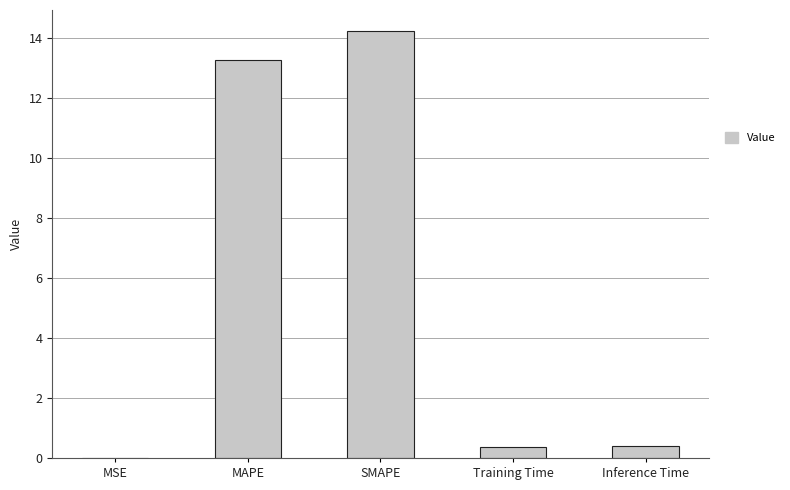

What is the sum of all values?

28.3